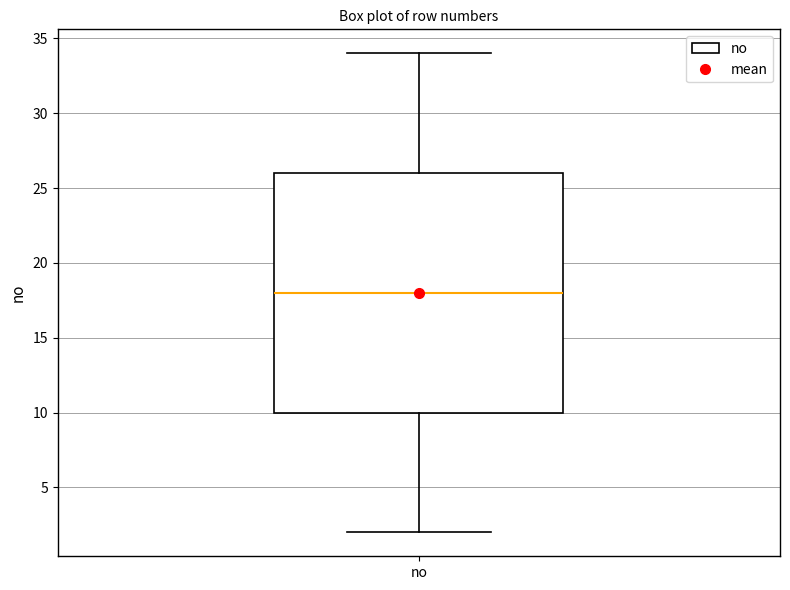

Transcribe this box plot: give where the median line is, the range the box spans, and where the two whiskers end, as read against the y-axis. The values are not printed on the chart, so give them approximately, as read against the axis.

median 18, box 10 to 26, whiskers 2 to 34